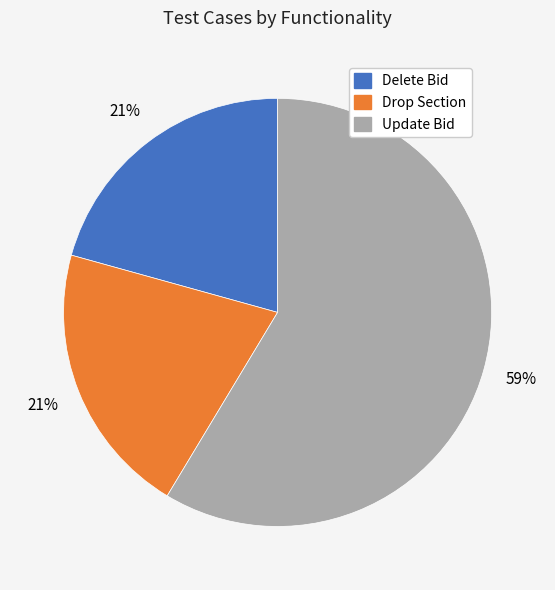

To the nearest percent, what is the average slice percentage?

33%